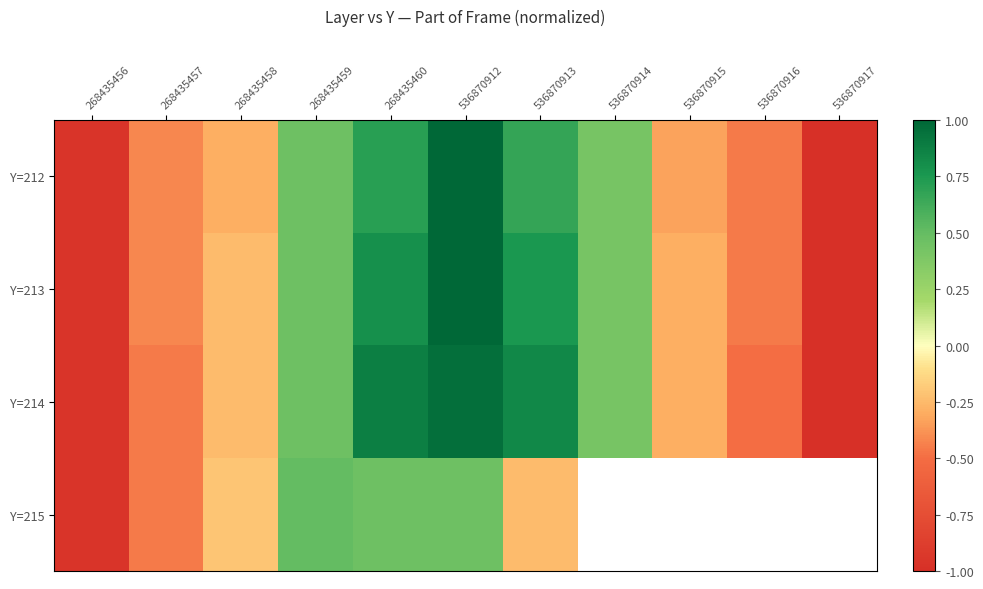

Rank the series by their maximum value, from highest to lowest.

Y=212, Y=213, Y=214, Y=215